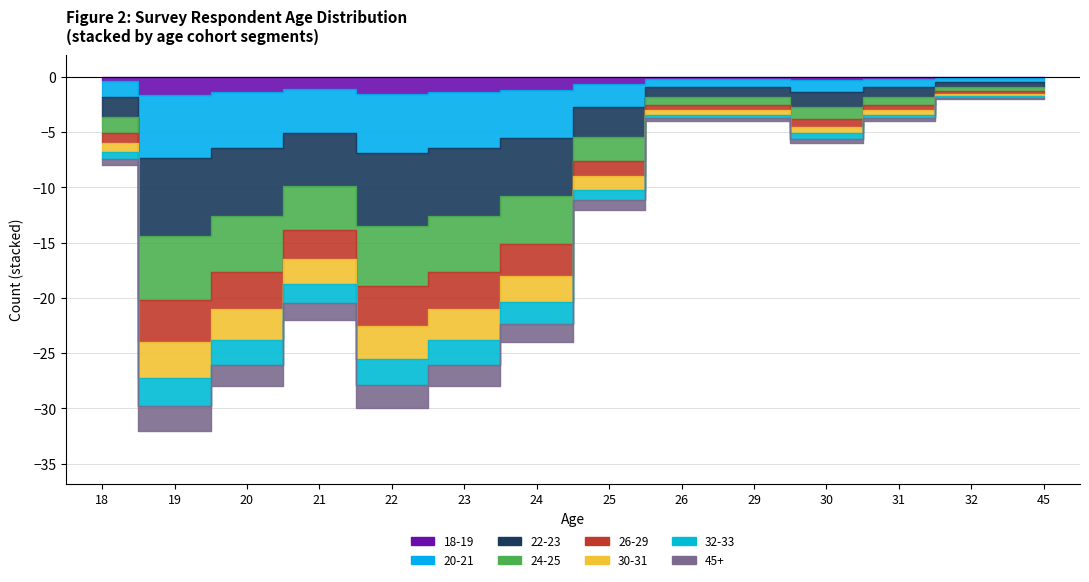

Approximately how many times larger is the value at 24 compared to 23?

0.9